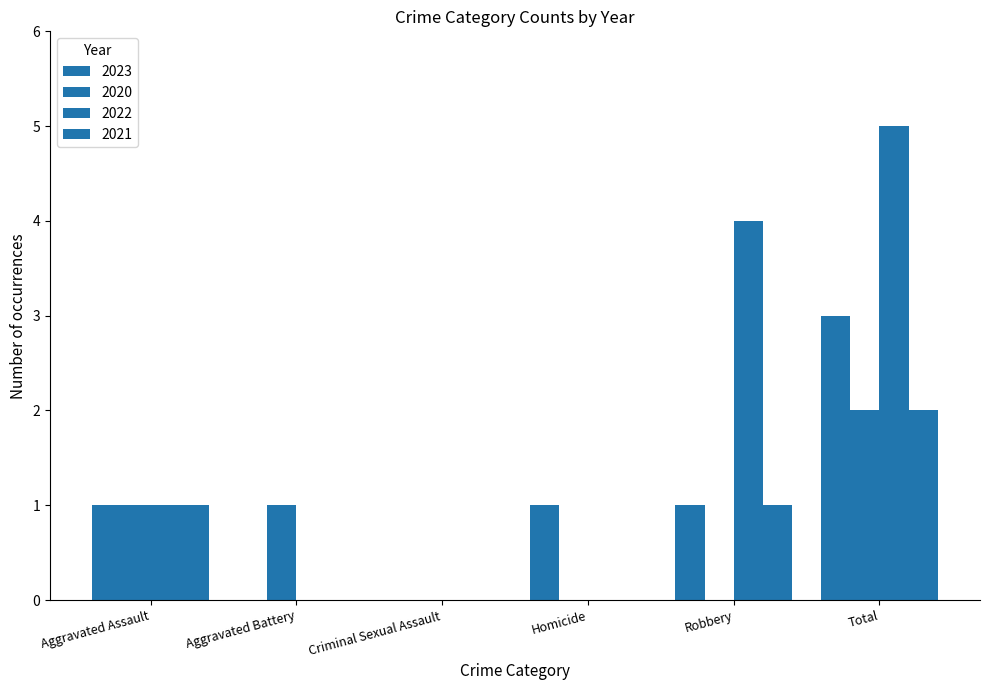

Rank the series at Aggravated Battery from highest to lowest value.

2020, 2023, 2022, 2021